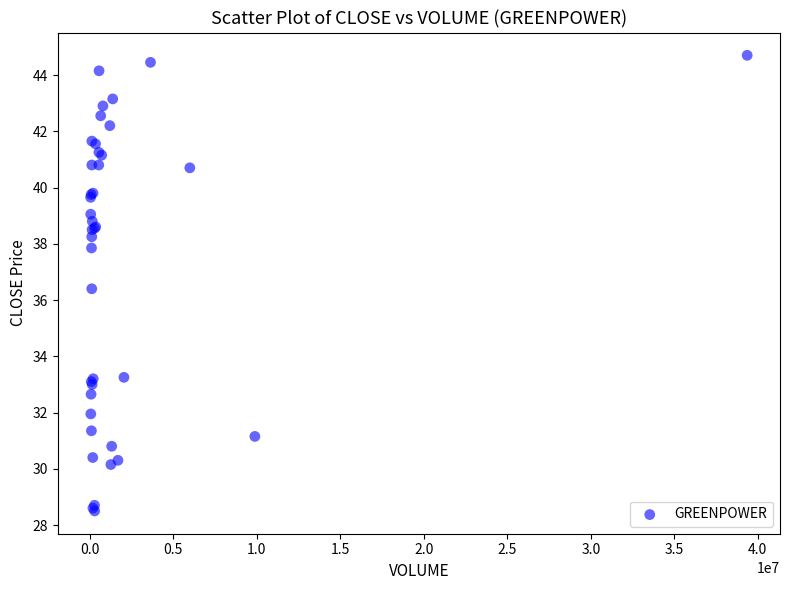

What Y value in the scatter plot is closest to 36?

36.4